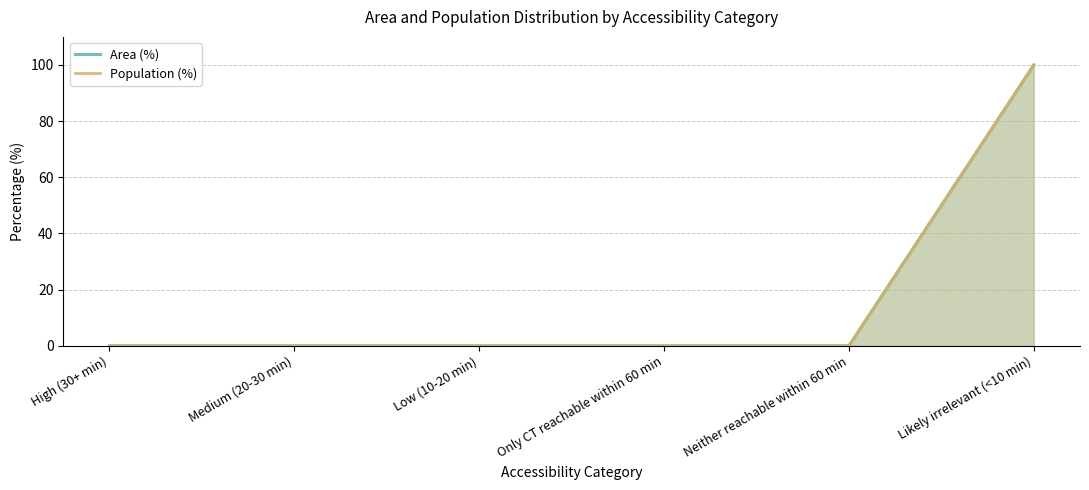

At which label is Population (%) closest to 50?

High (30+ min)